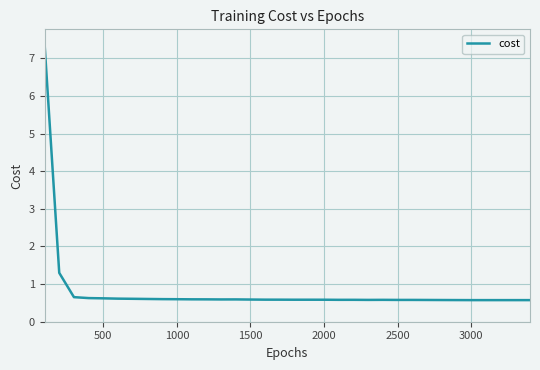

What is the maximum value shown in the chart?

7.4